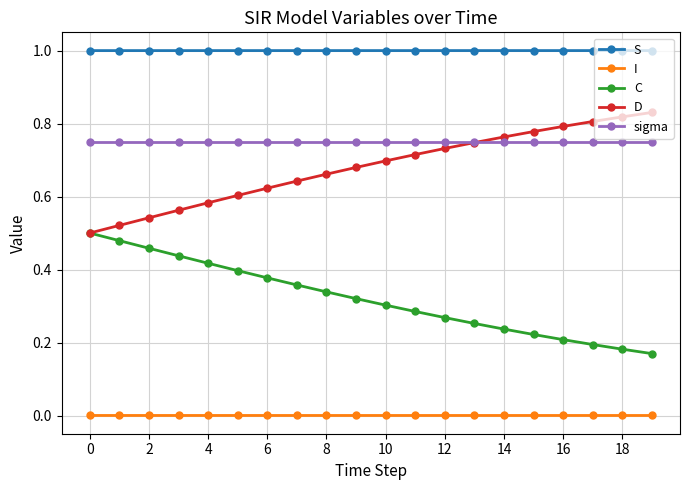

List the series in order of their peak value, lowest first.

I, C, sigma, D, S